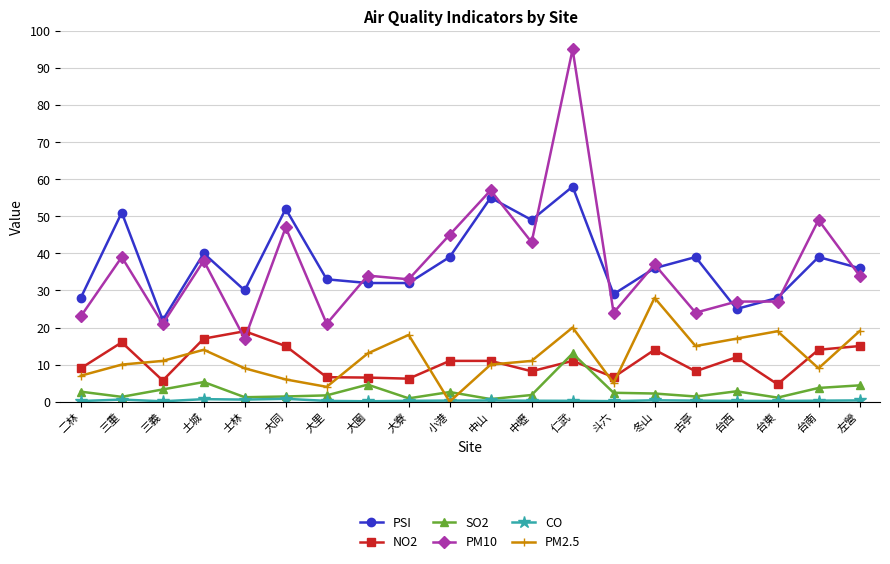

Where is the first local minimum for PSI?

三義